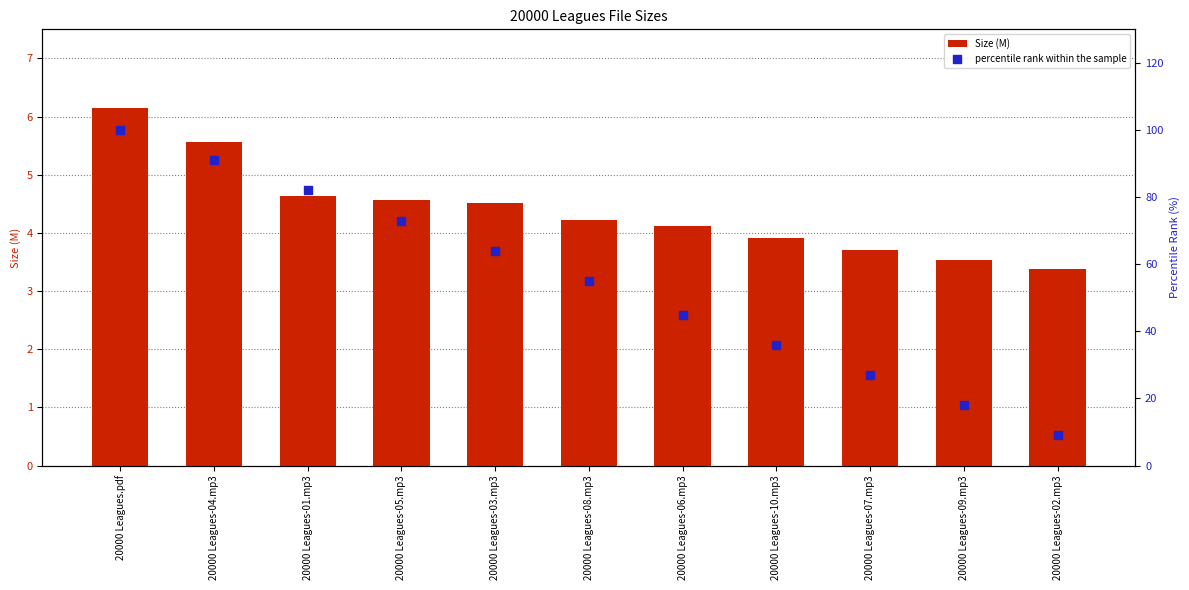

Which series has the largest Y range (max minus min)?

percentile rank within the sample